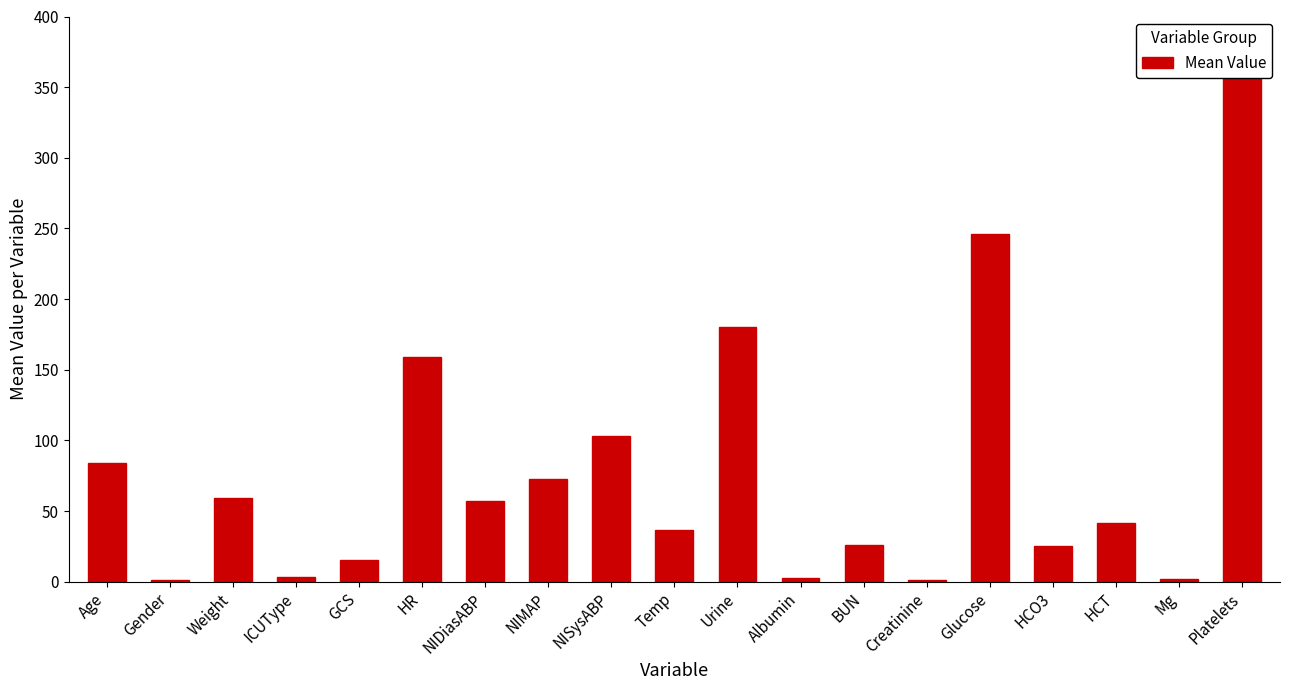

How many series are shown in this chart?

1